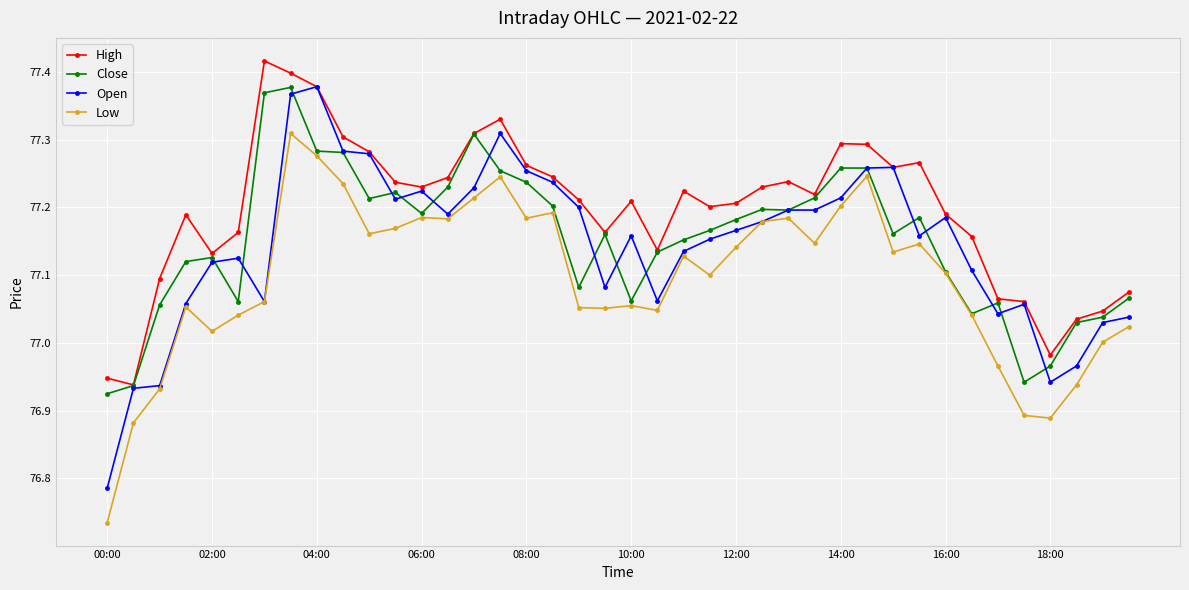

Which series has the widest spread of values?

Open